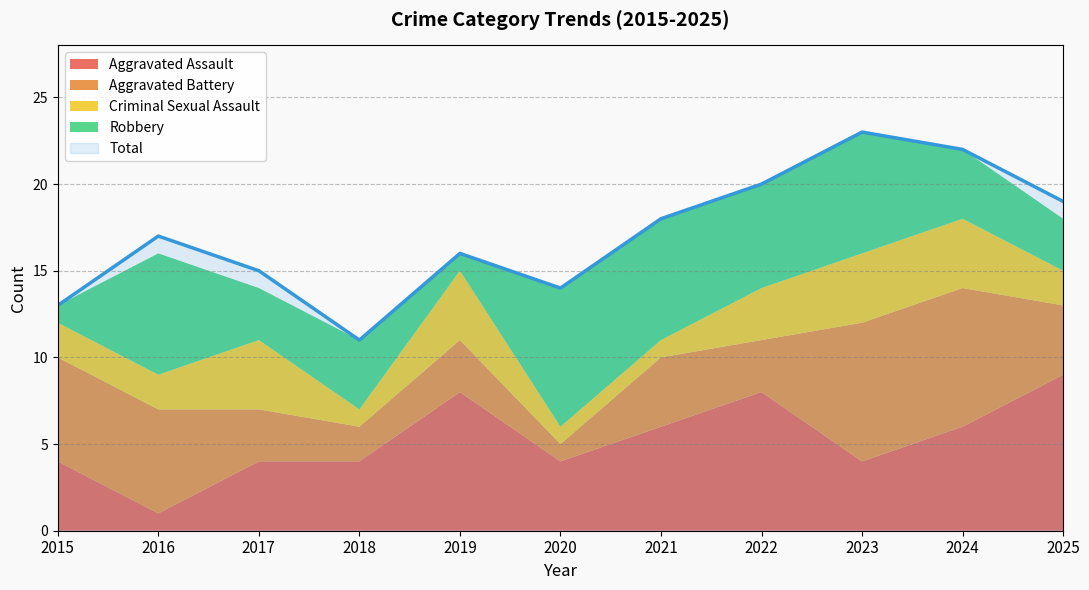

How many distinct data groups are displayed?

5